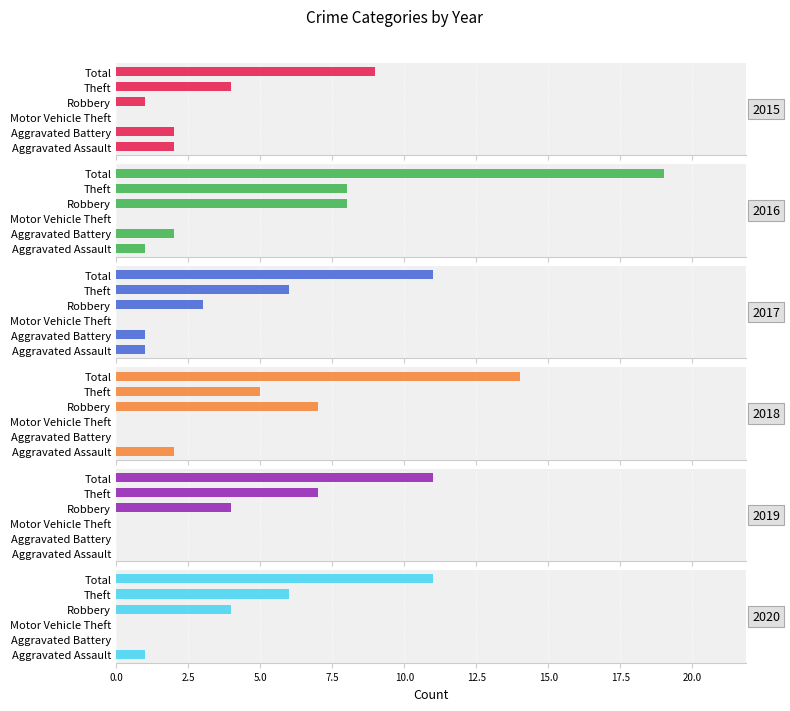

What is the spread (max minus min) of values at Total?

10